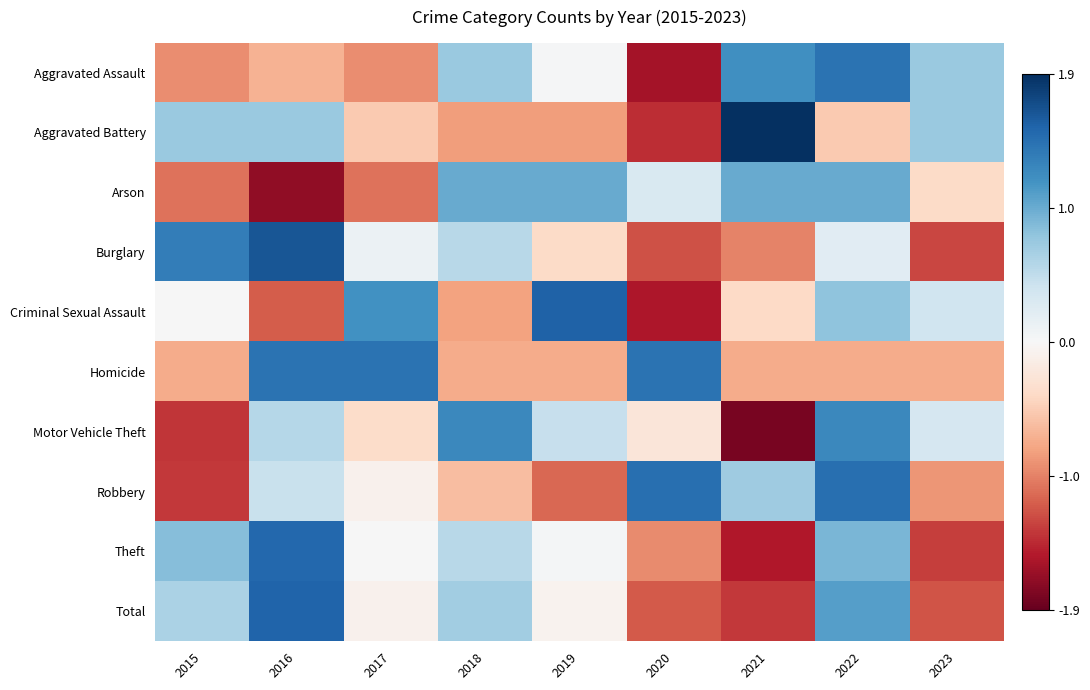

Reading left to right, extract all data points from this chart.

Aggravated Assault: 2015=-0.9	2016=-0.7	2017=-0.9	2018=0.7	2019=0.0	2020=-1.6	2021=1.2	2022=1.4	2023=0.7
Aggravated Battery: 2015=0.7	2016=0.7	2017=-0.5	2018=-0.8	2019=-0.8	2020=-1.4	2021=1.9	2022=-0.5	2023=0.7
Arson: 2015=-1.0	2016=-1.7	2017=-1.0	2018=1.0	2019=1.0	2020=0.3	2021=1.0	2022=1.0	2023=-0.4
Burglary: 2015=1.3	2016=1.6	2017=0.1	2018=0.5	2019=-0.4	2020=-1.2	2021=-1.0	2022=0.2	2023=-1.3
Criminal Sexual Assault: 2015=0.0	2016=-1.2	2017=1.2	2018=-0.8	2019=1.5	2020=-1.5	2021=-0.4	2022=0.8	2023=0.4
Homicide: 2015=-0.7	2016=1.4	2017=1.4	2018=-0.7	2019=-0.7	2020=1.4	2021=-0.7	2022=-0.7	2023=-0.7
Motor Vehicle Theft: 2015=-1.4	2016=0.6	2017=-0.4	2018=1.2	2019=0.4	2020=-0.2	2021=-1.8	2022=1.2	2023=0.3
Robbery: 2015=-1.4	2016=0.4	2017=-0.1	2018=-0.6	2019=-1.1	2020=1.4	2021=0.7	2022=1.4	2023=-0.9
Theft: 2015=0.8	2016=1.5	2017=0.0	2018=0.5	2019=0.0	2020=-0.9	2021=-1.5	2022=0.9	2023=-1.3
Total: 2015=0.6	2016=1.5	2017=-0.1	2018=0.7	2019=-0.1	2020=-1.2	2021=-1.4	2022=1.1	2023=-1.2